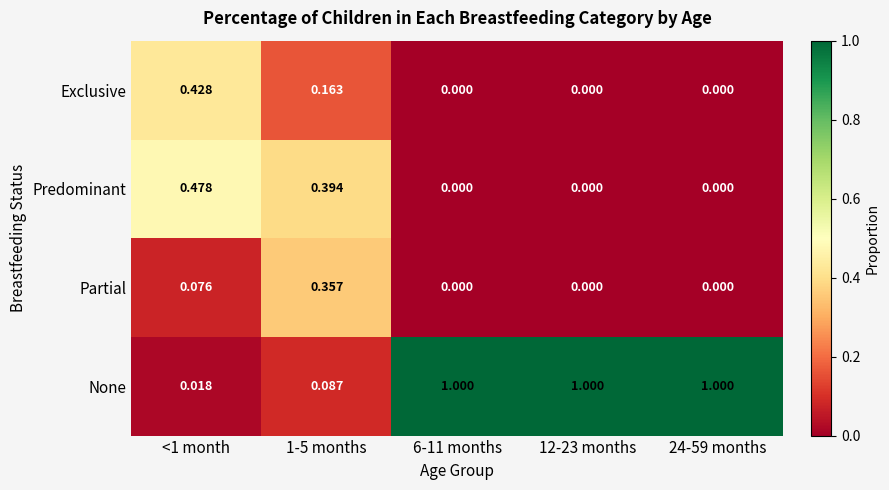

Which series has the widest spread of values?

None